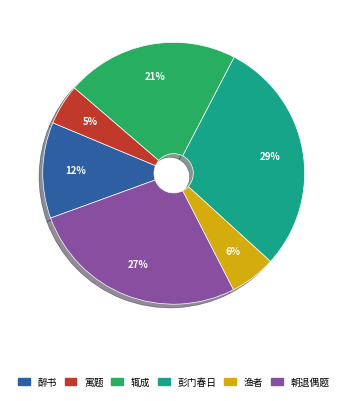

Does any single category account for the majority?

No